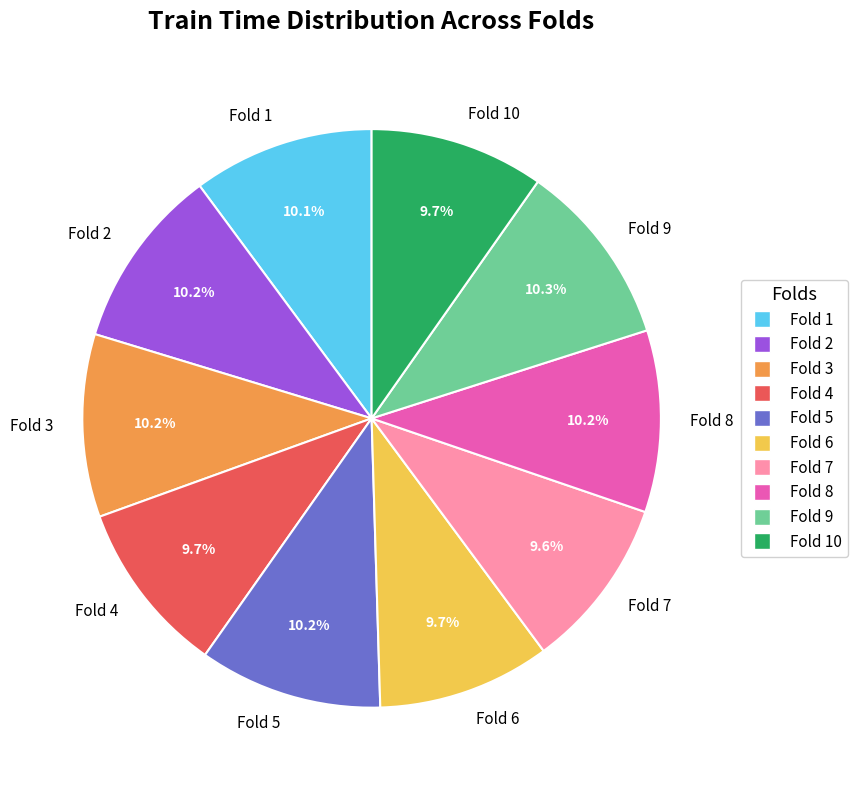

To the nearest percent, what is the average slice percentage?

10%